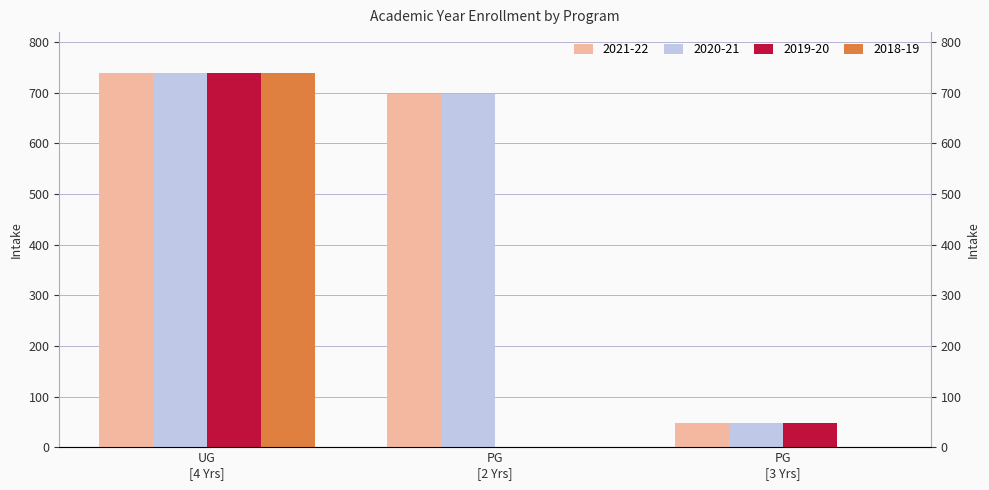

True or false: 2019-20 has a value of -448 at PG [2 Yrs].

False